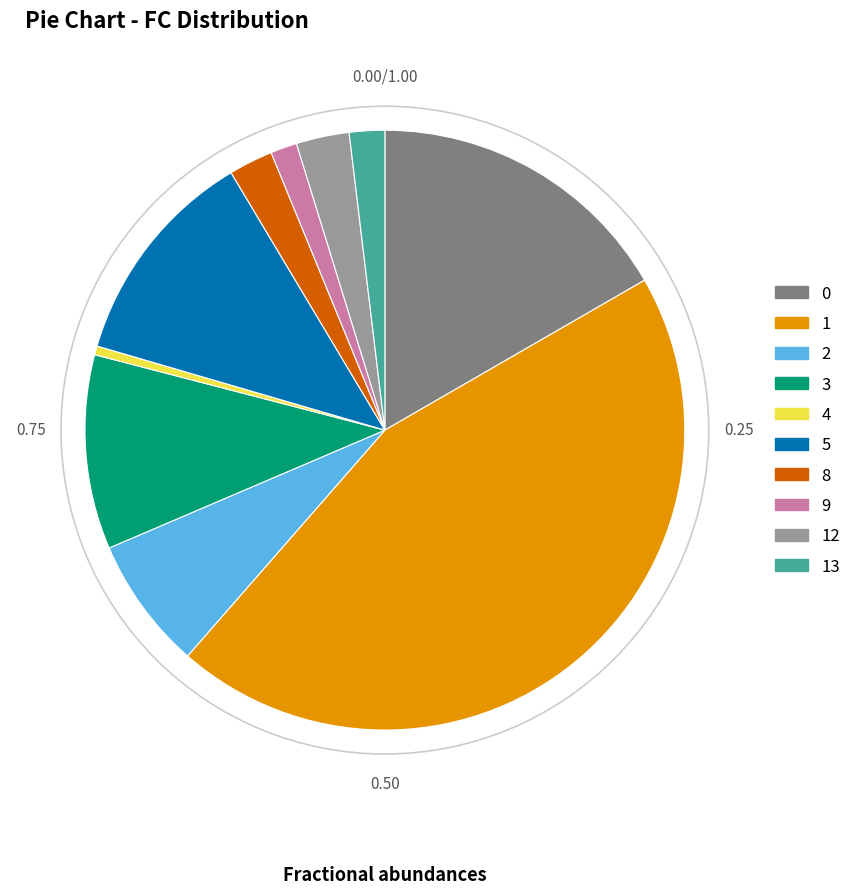

Is the sum of 8 and 0 greater than half?

No